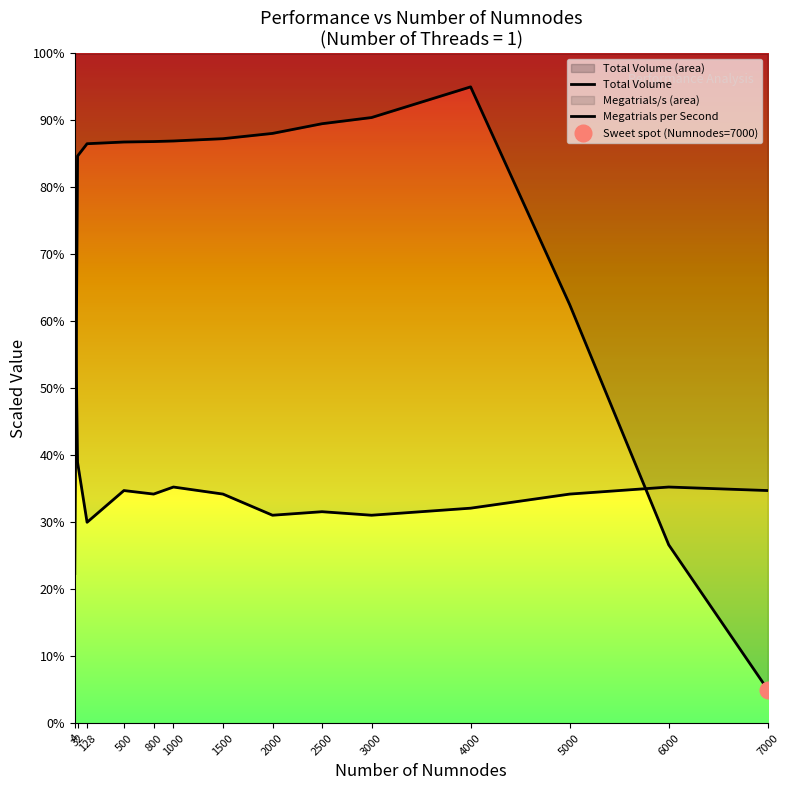

At which label is Megatrials per Second closest to 5?

32